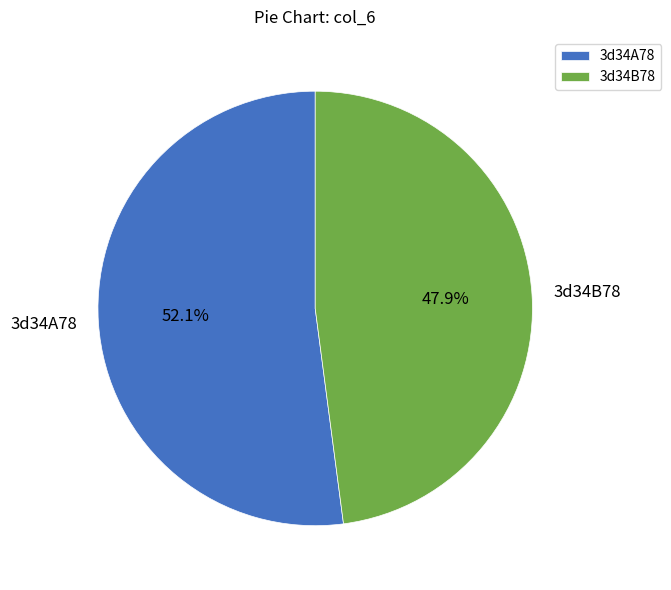

Which category has the smallest portion of the pie?

3d34B78